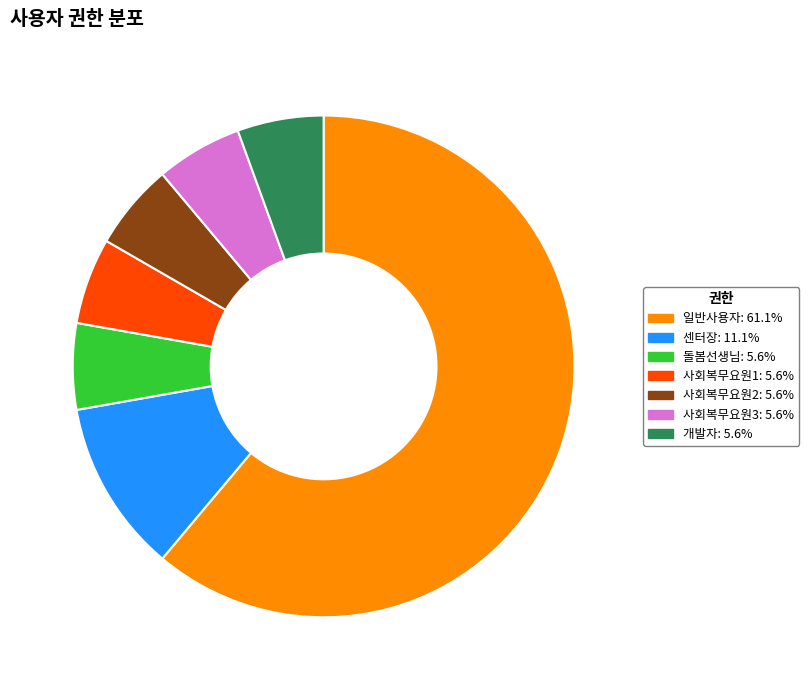

What is the ratio of the value at 사회복무요원2: 5.6% to the value at 개발자: 5.6%?

1.0